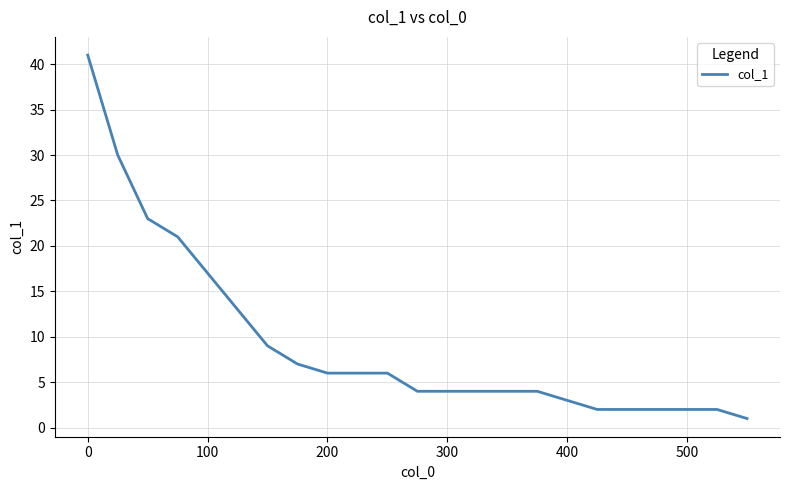

What is the maximum value shown in the chart?

41